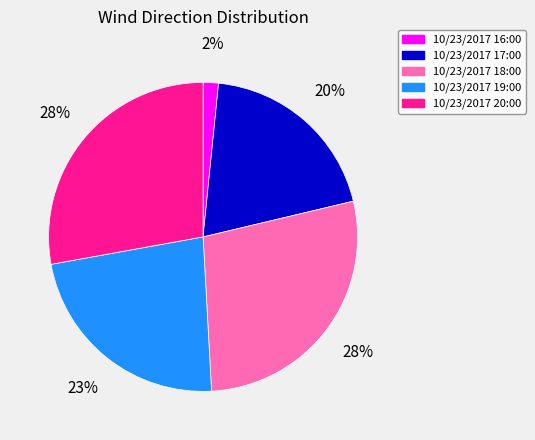

Is there any slice that represents more than half of the pie?

No